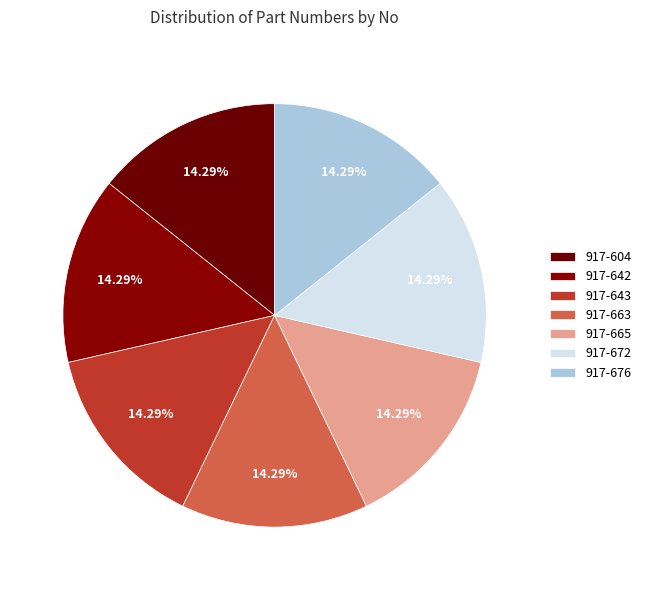

How many segments does this pie chart have?

7